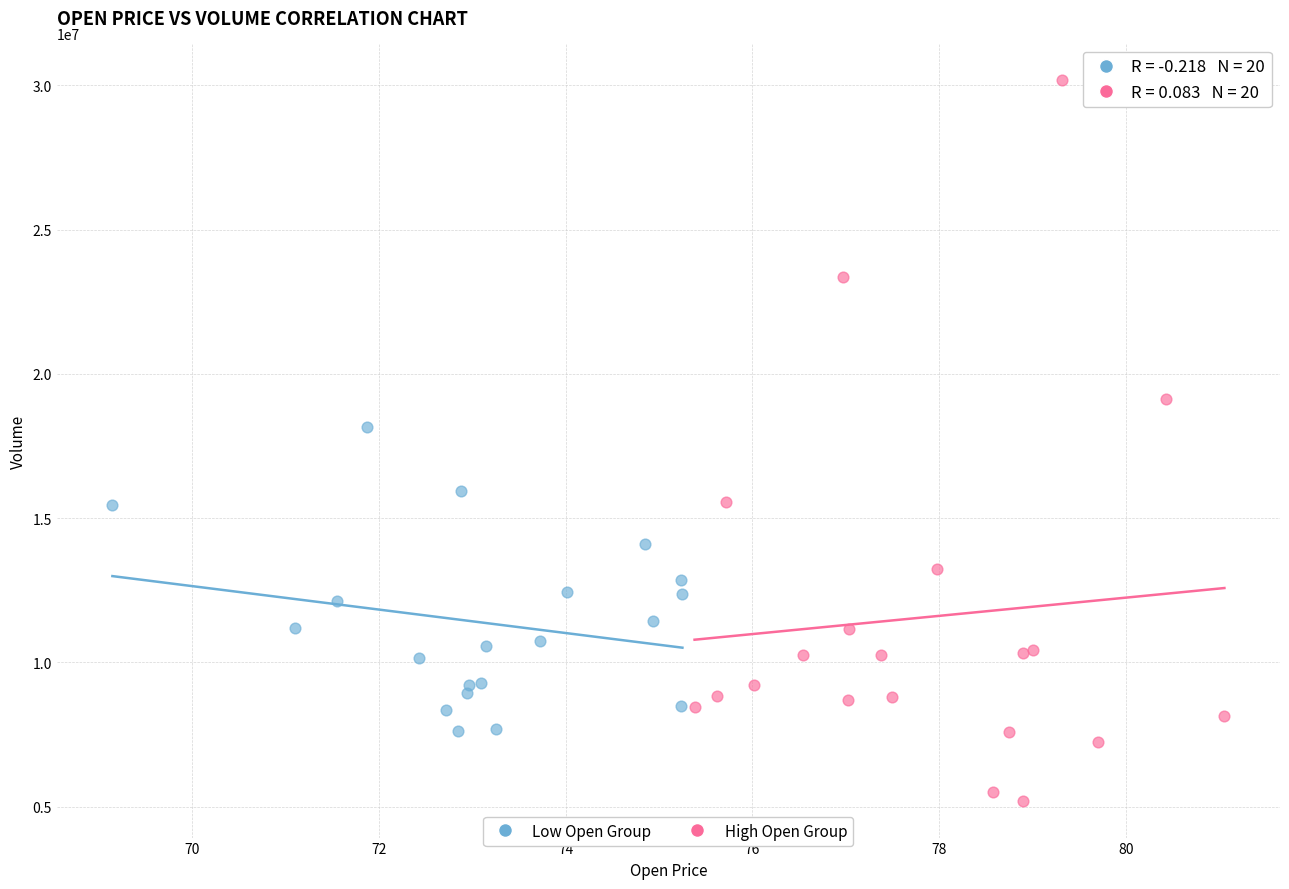

Which series contains the lowest Y value?

High Open Group